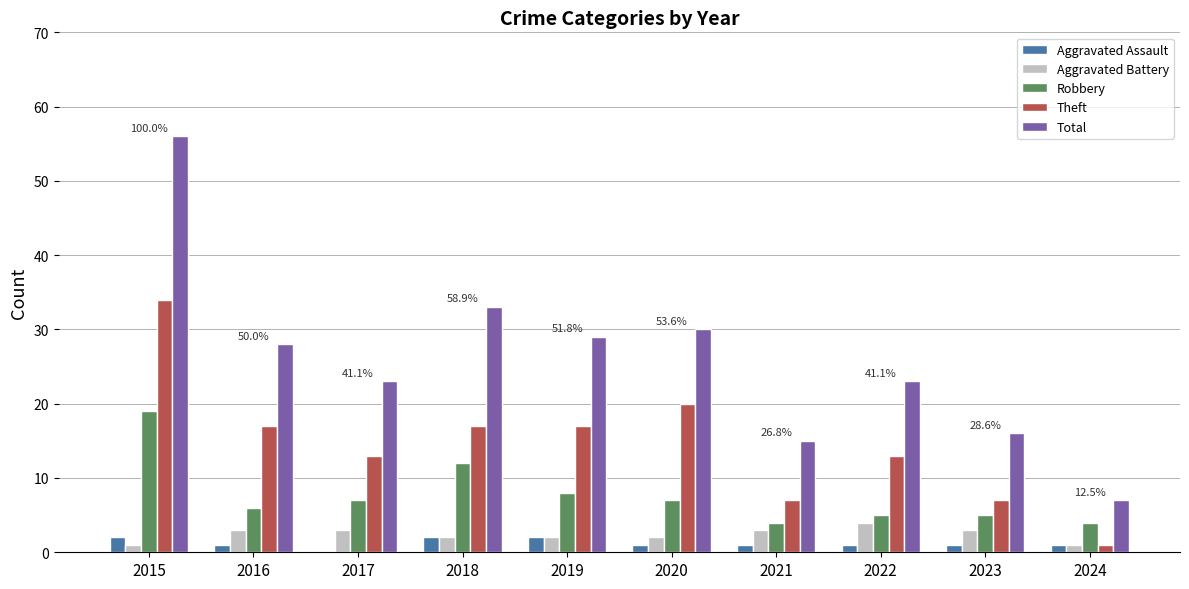

Reading left to right, transcribe all the data shown in this chart.

Aggravated Assault: 2	1	0	2	2	1	1	1	1	1
Aggravated Battery: 1	3	3	2	2	2	3	4	3	1
Robbery: 19	6	7	12	8	7	4	5	5	4
Theft: 34	17	13	17	17	20	7	13	7	1
Total: 56	28	23	33	29	30	15	23	16	7